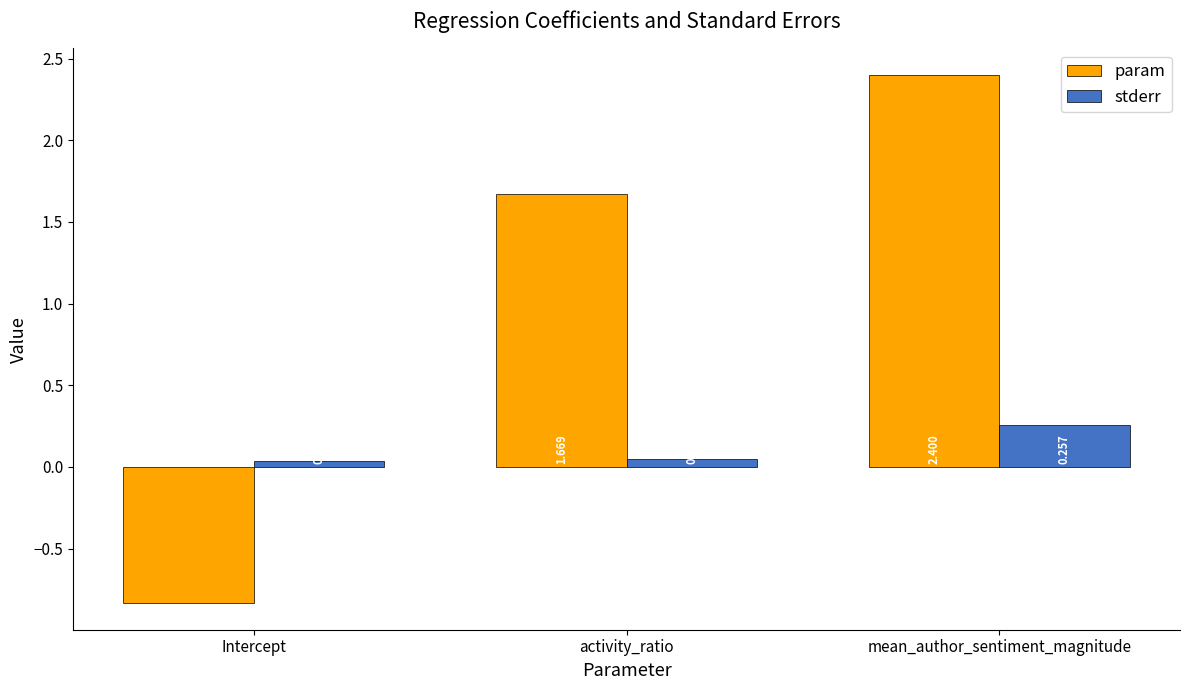

How many groups of bars are there?

3